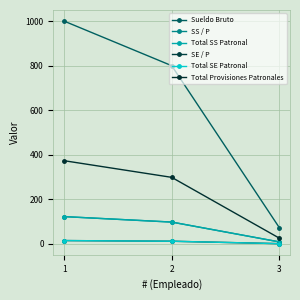

Is this an area chart (filled region under the line)?

No